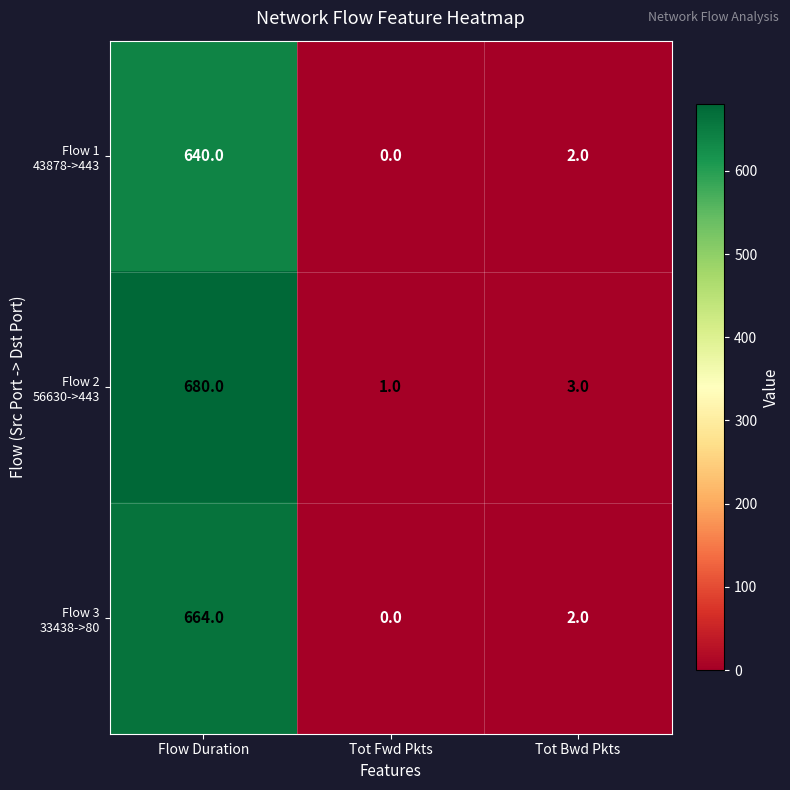

What is the difference between the highest and lowest values at Flow Duration?

40